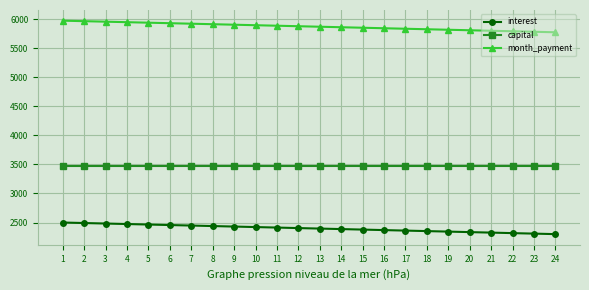

True or false: capital and month_payment cross at least once.

False